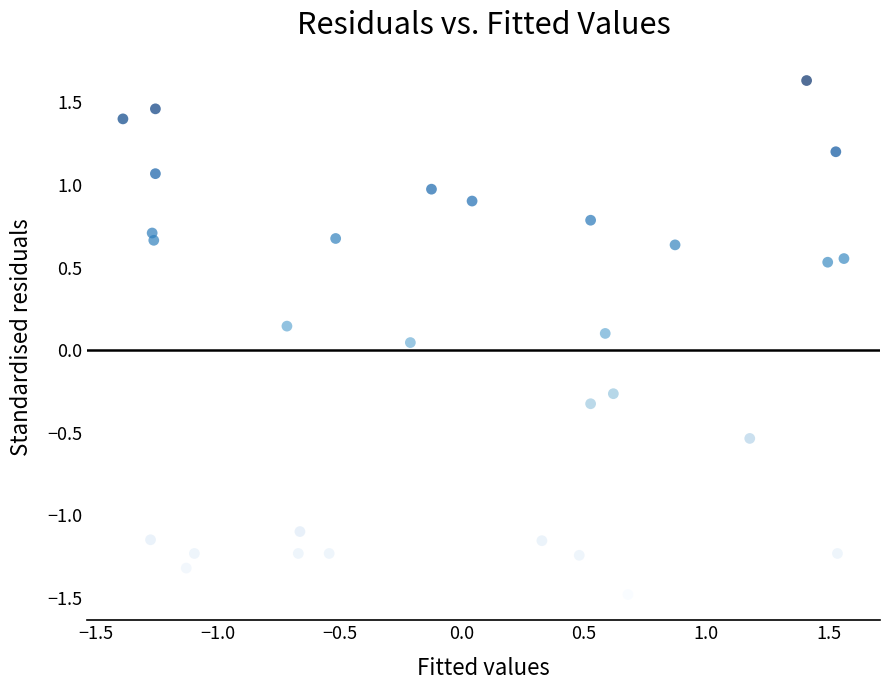

What is the range of Y values (max minus min)?

3.1